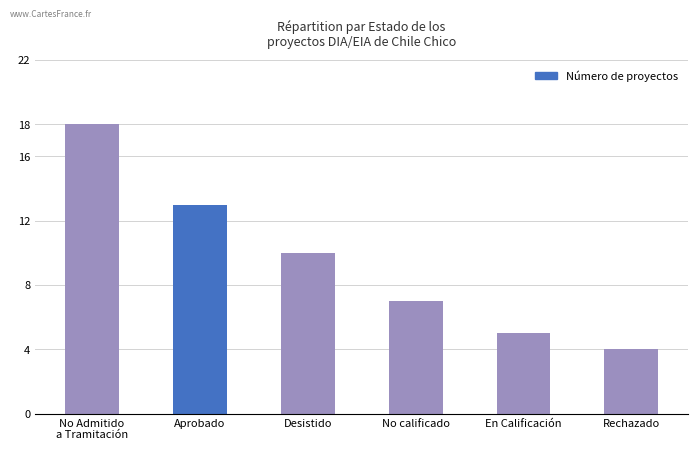

At which category does the chart reach its peak across all series?

No Admitido
a Tramitación